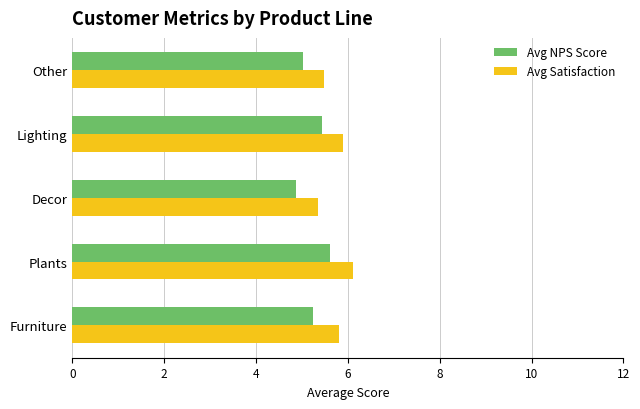

At which label does Avg NPS Score reach its minimum?

Decor